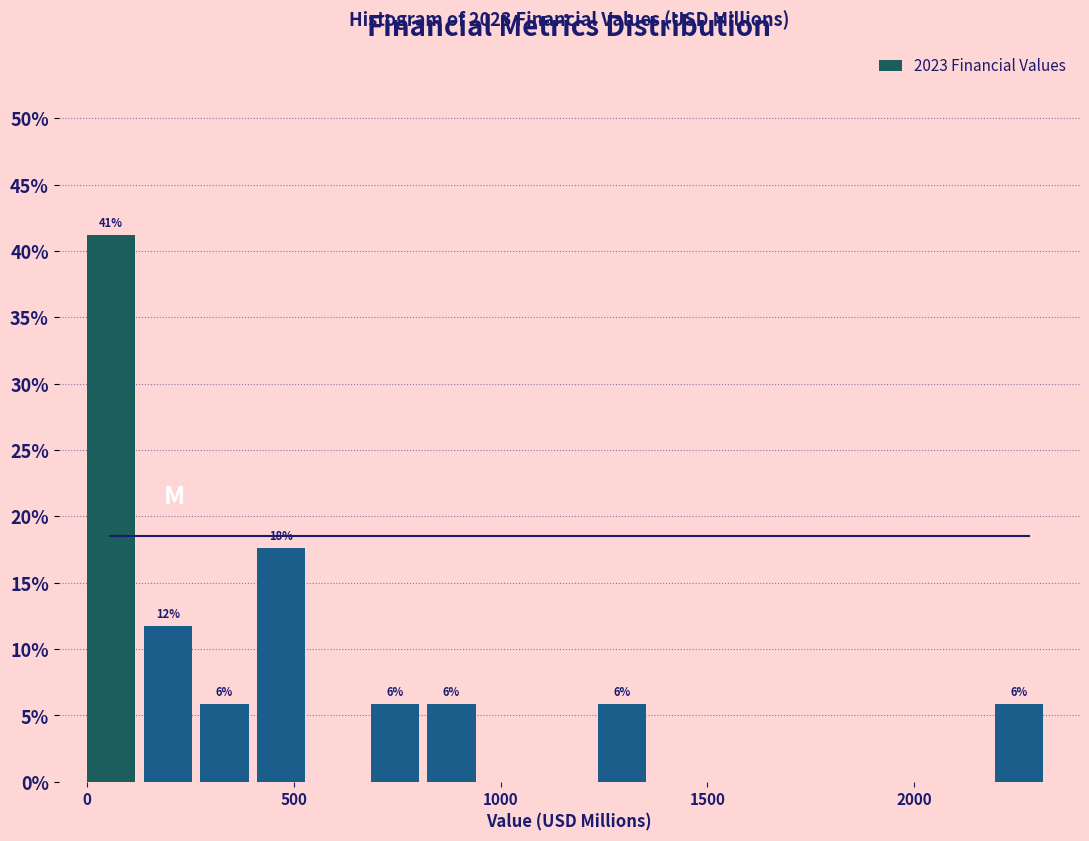

Read against the x-axis, roughly where is the centre of the tallest bar?

50